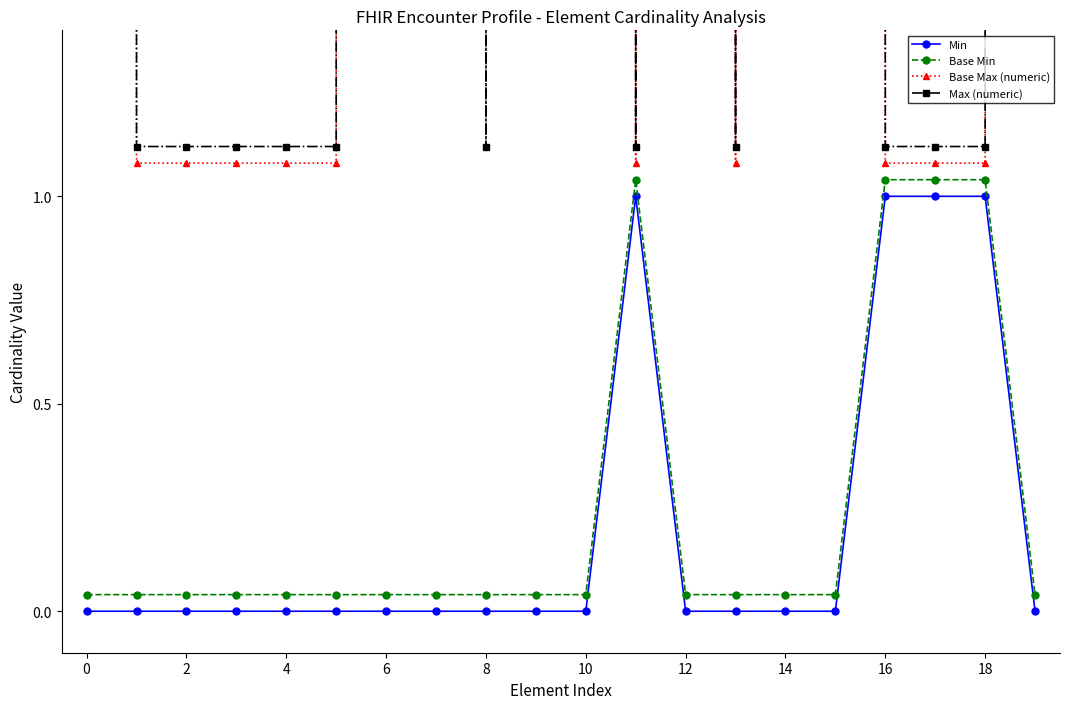

Reading right to left, list all the values displayed in this chart.

Min: 0.0	1.0	1.0	1.0	0.0	0.0	0.0	0.0	1.0	0.0	0.0	0.0	0.0	0.0	0.0	0.0	0.0	0.0	0.0	0.0
Base Min: 0.0	1.0	1.0	1.0	0.0	0.0	0.0	0.0	1.0	0.0	0.0	0.0	0.0	0.0	0.0	0.0	0.0	0.0	0.0	0.0
Base Max (numeric): 999.1	1.1	1.1	1.1	999.1	999.1	1.1	999.1	1.1	999.1	999.1	999.1	999.1	999.1	1.1	1.1	1.1	1.1	1.1	999.1
Max (numeric): 999.1	1.1	1.1	1.1	999.1	999.1	1.1	999.1	1.1	999.1	999.1	1.1	999.1	999.1	1.1	1.1	1.1	1.1	1.1	999.1